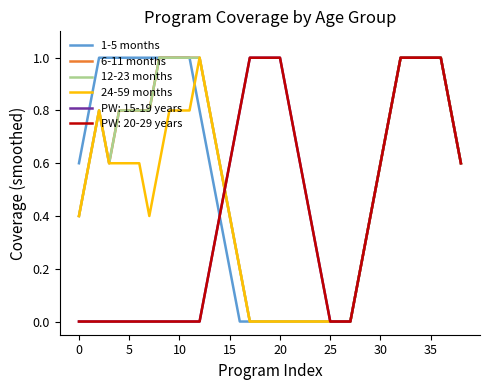

How many lines are shown in the chart?

6